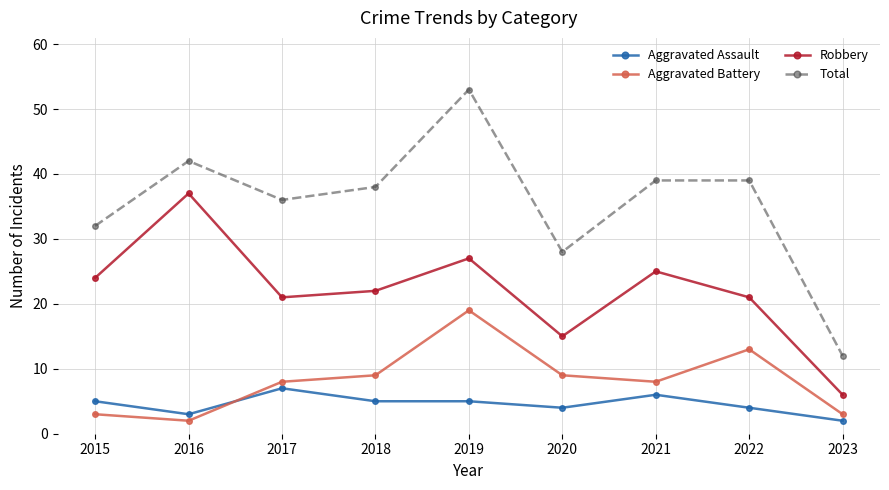

At how many categories does at least one series exceed 48?

1